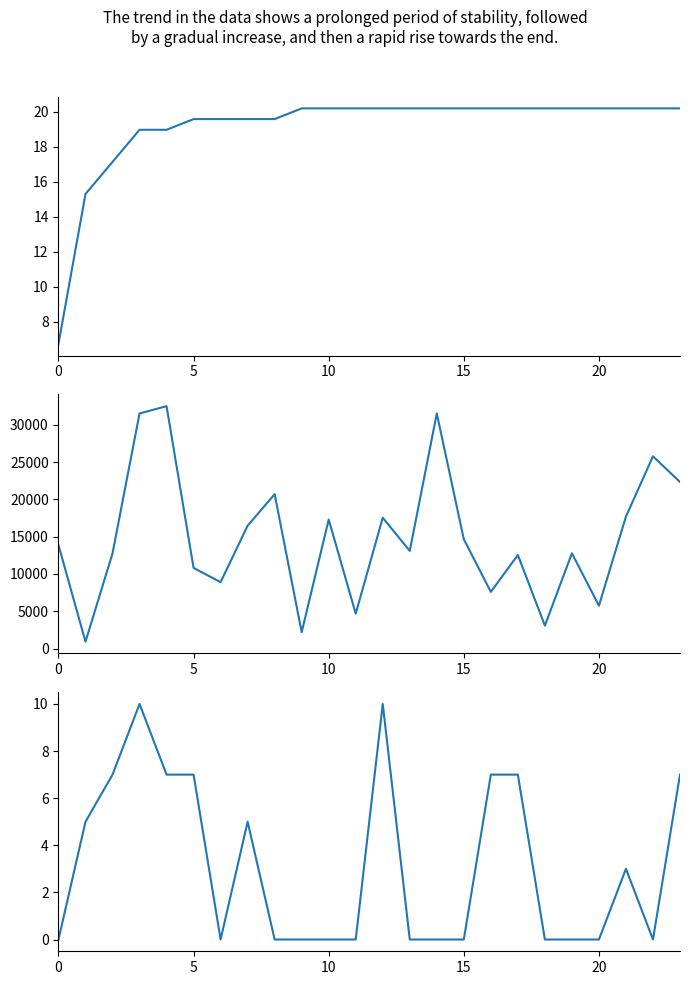

Where does the col_0 series first go above 20?

9